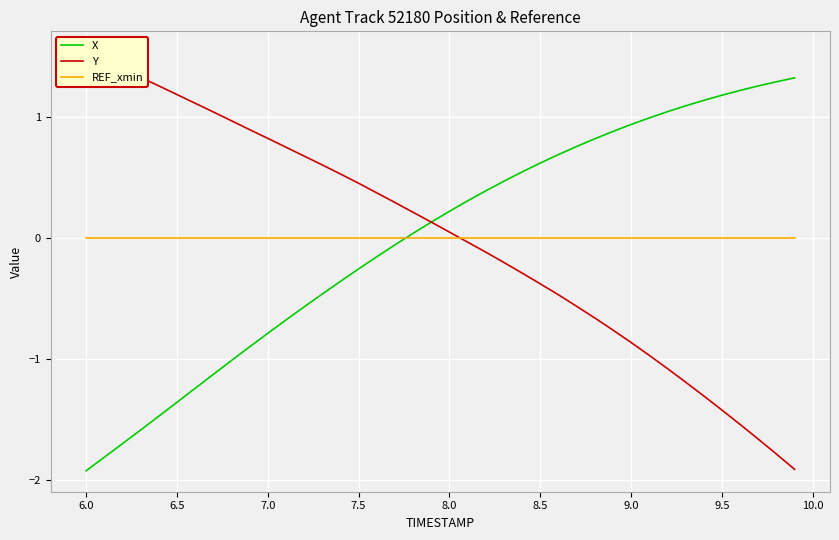

The X series shows -1.8 at 6.5. True or false?

False